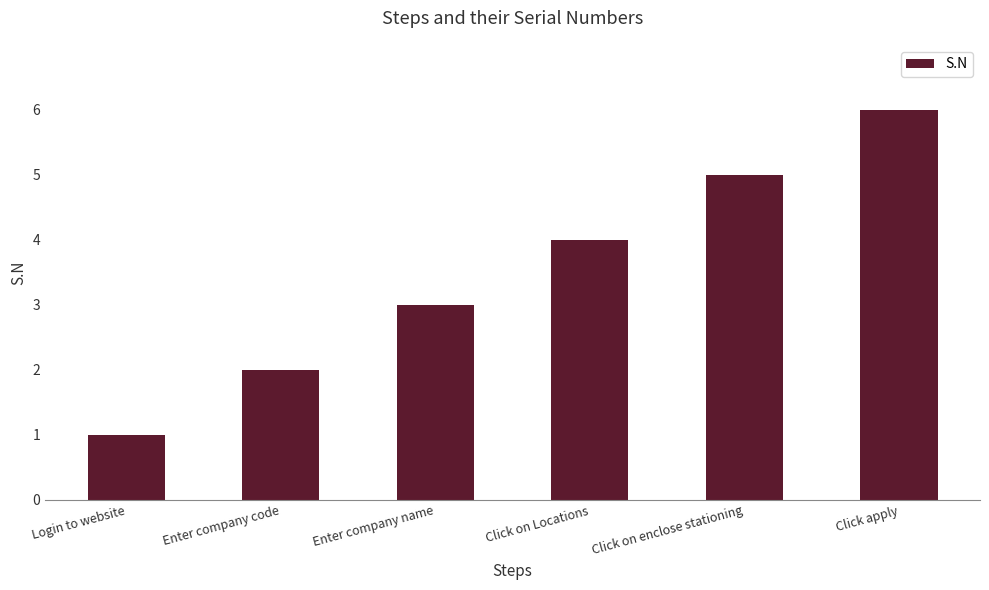

What is the difference between the maximum and minimum values?

5